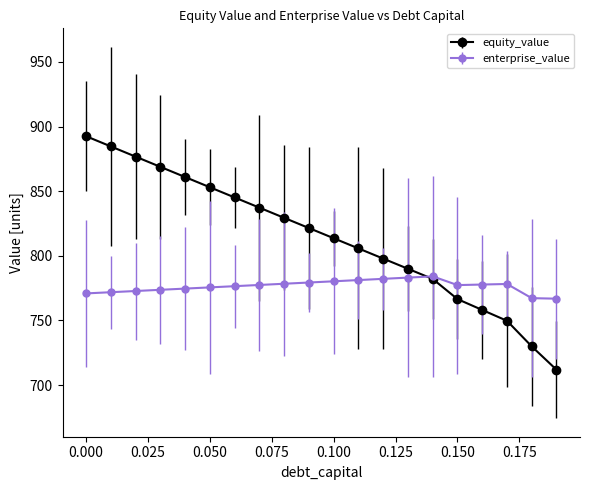

Which series has the largest range (max minus min)?

equity_value